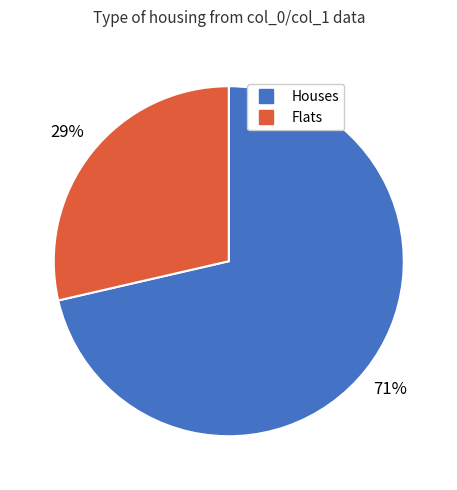

Does any single category account for the majority?

Yes